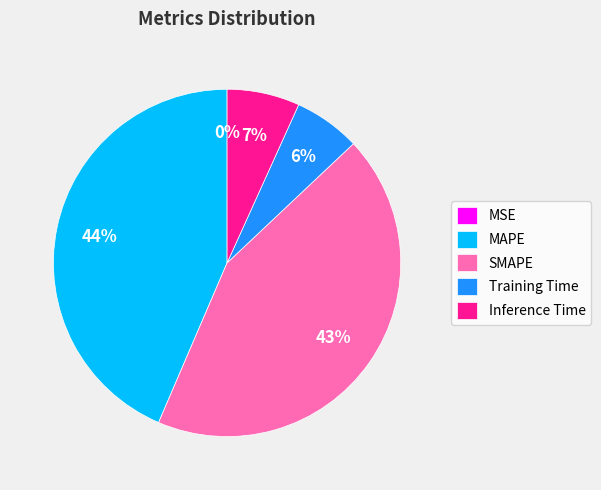

To the nearest percent, what is the average slice percentage?

20%